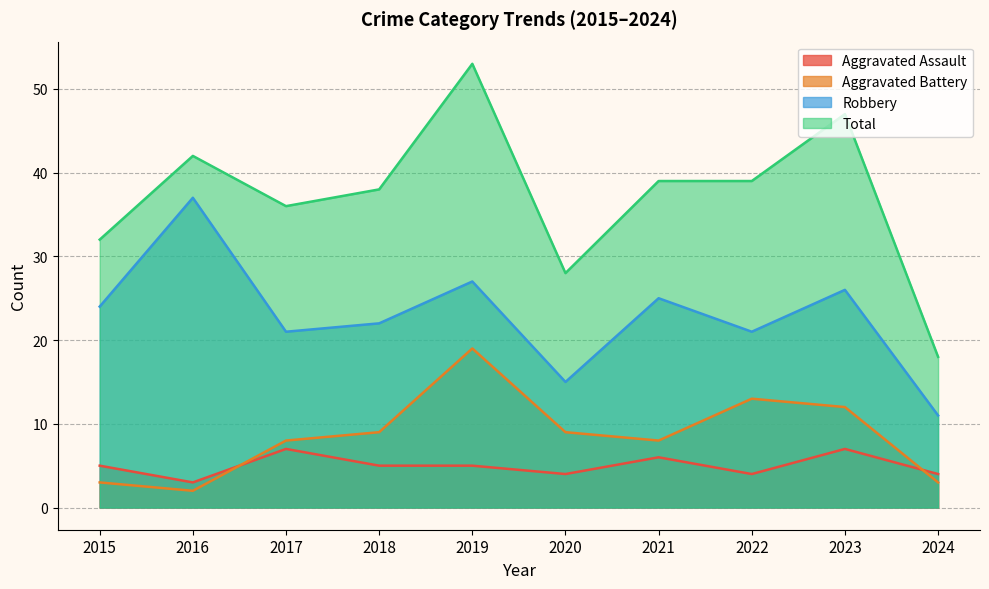

Which series has the largest range (max minus min)?

Total